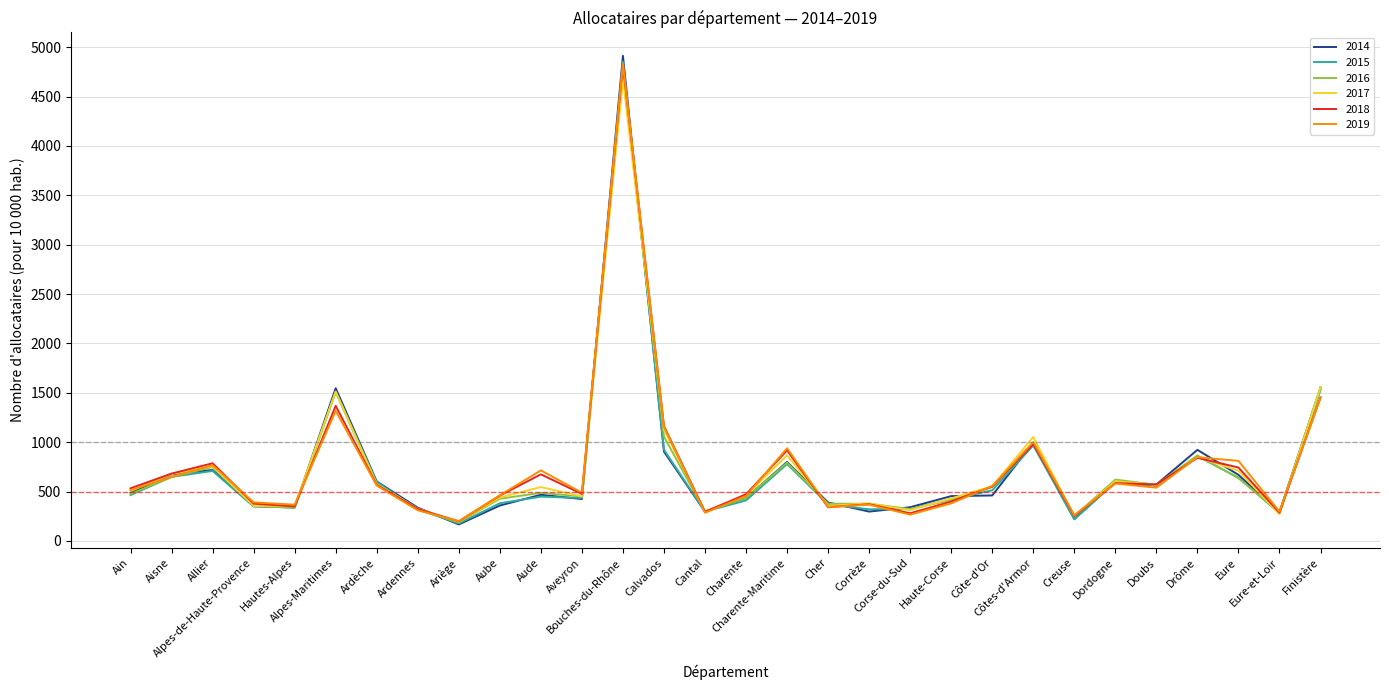

Is the value of 2018 at Ardennes greater than the value of 2019 at Haute-Corse?

No